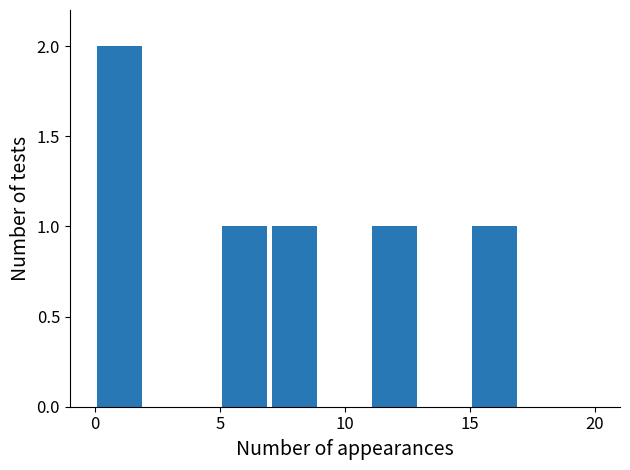

What is the sum of all values?

6